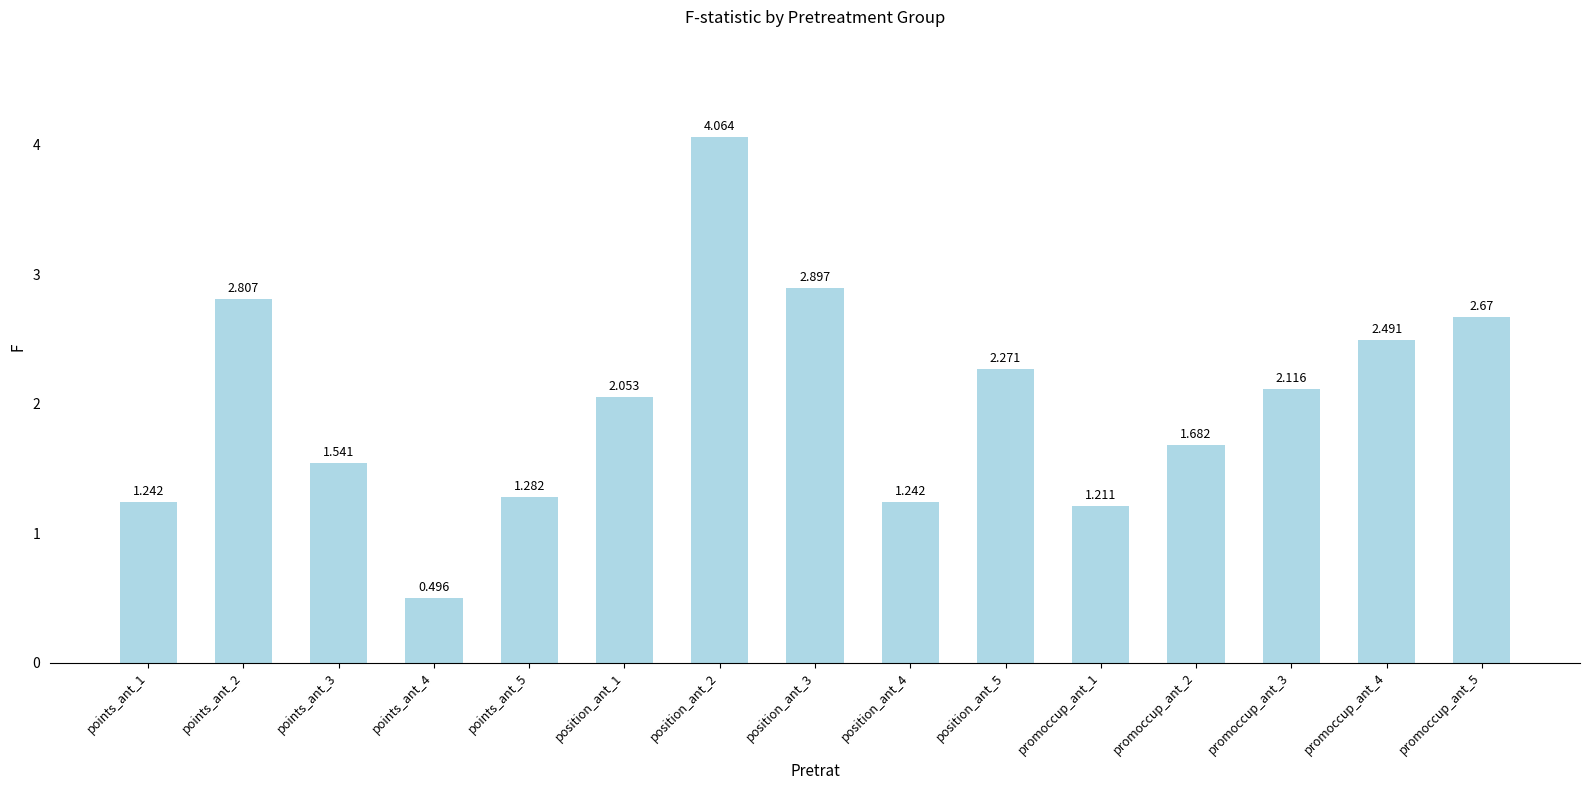

True or false: the data shows 4.1 at position_ant_3.

False